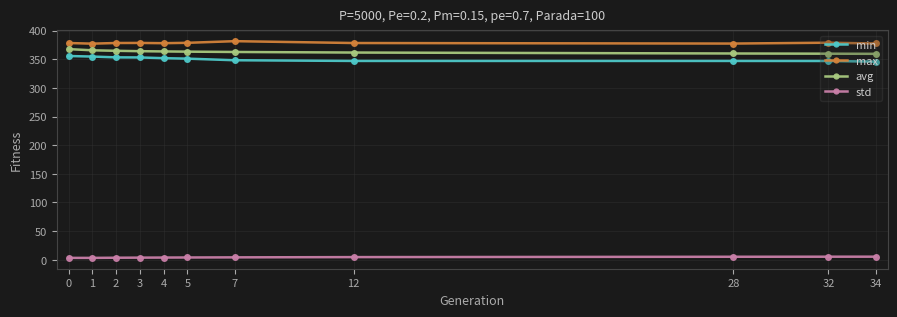

What is the spread (max minus min) of values at 1?

374.1